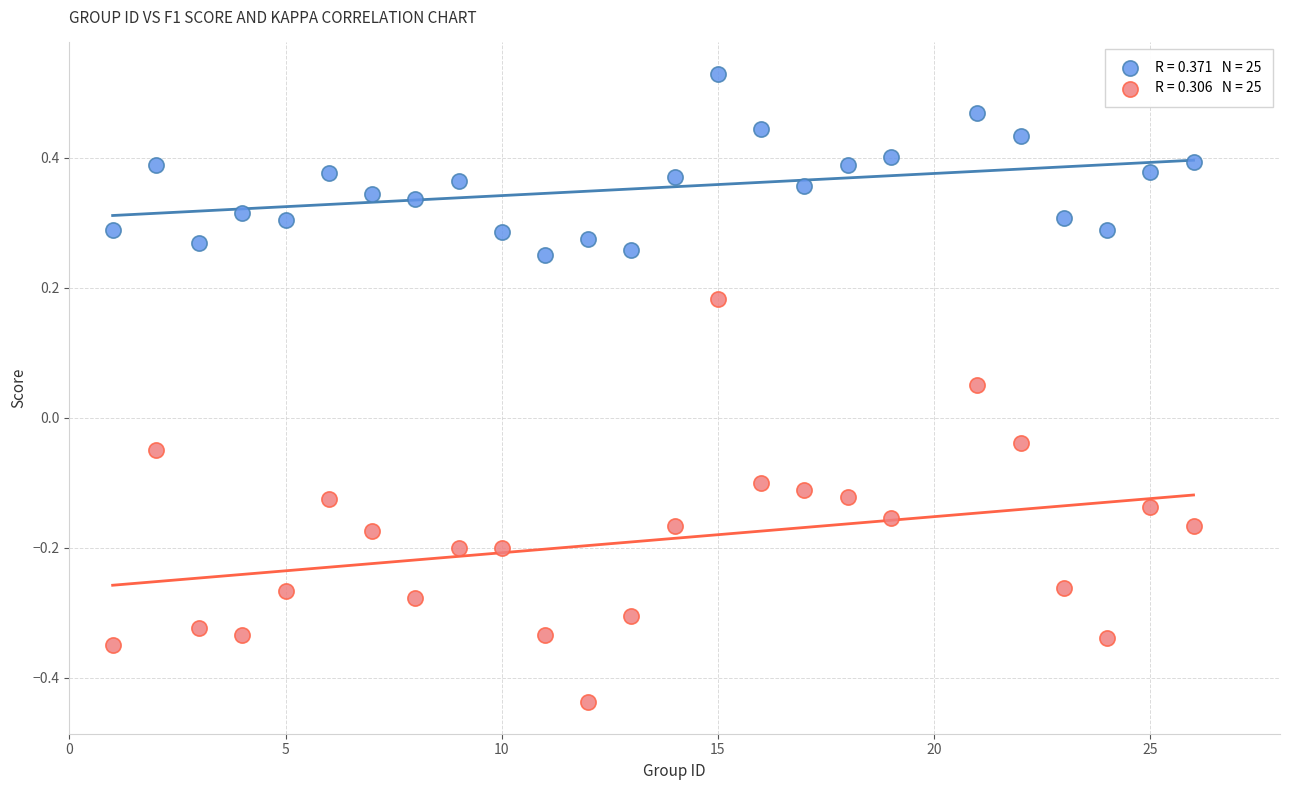

Across all data points, what is the range of X values (max minus min)?

25.0